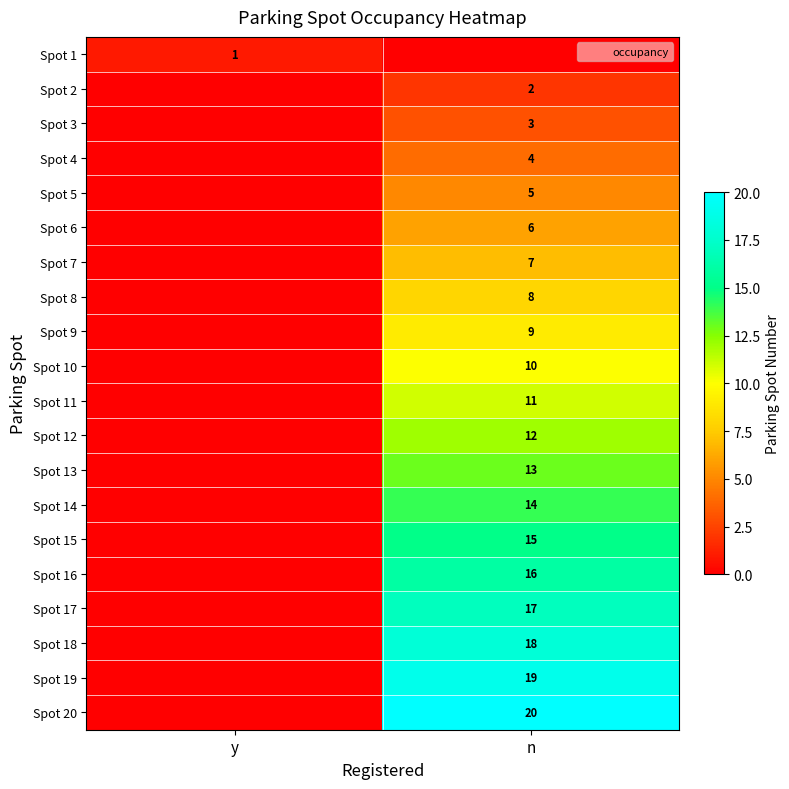

At which category is the sum across all series the highest?

n